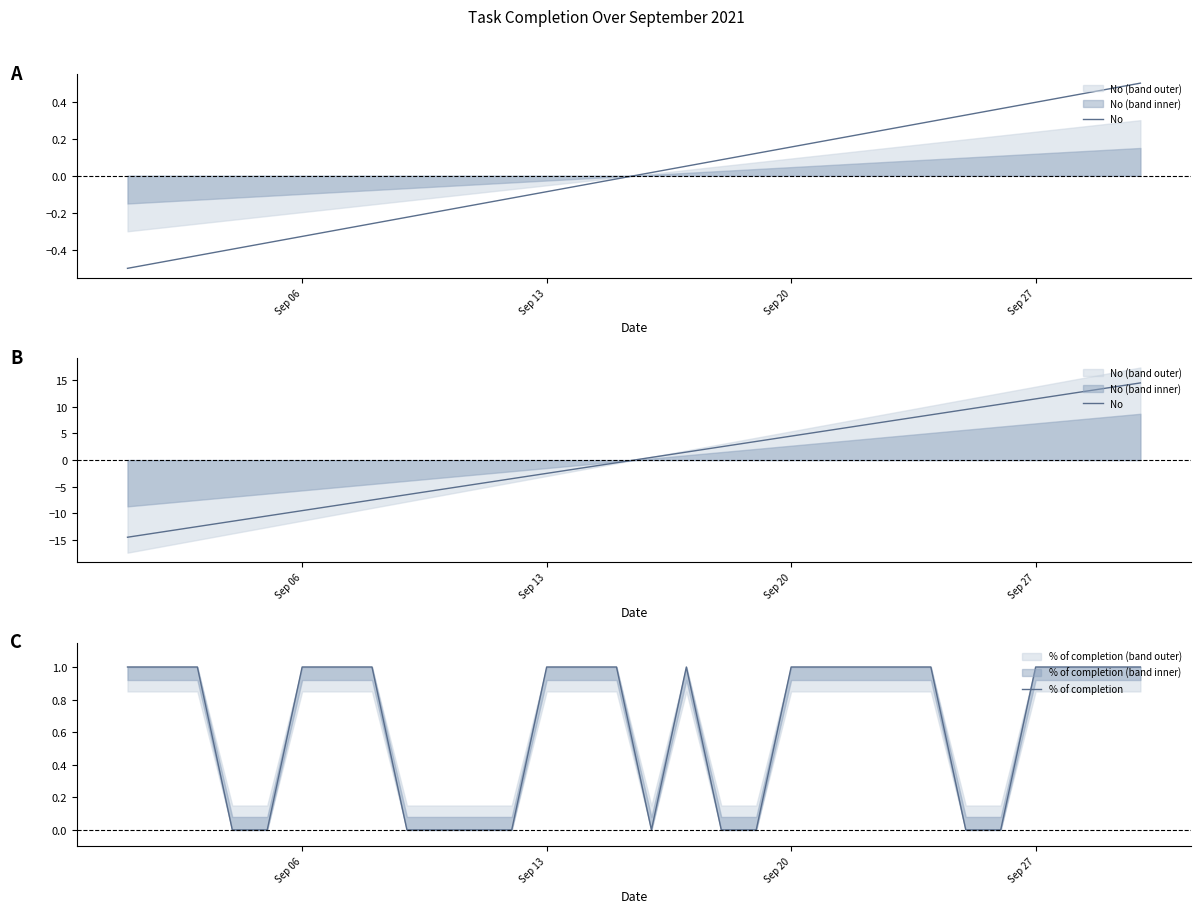

Rank the series by their maximum value, from highest to lowest.

No, % of completion